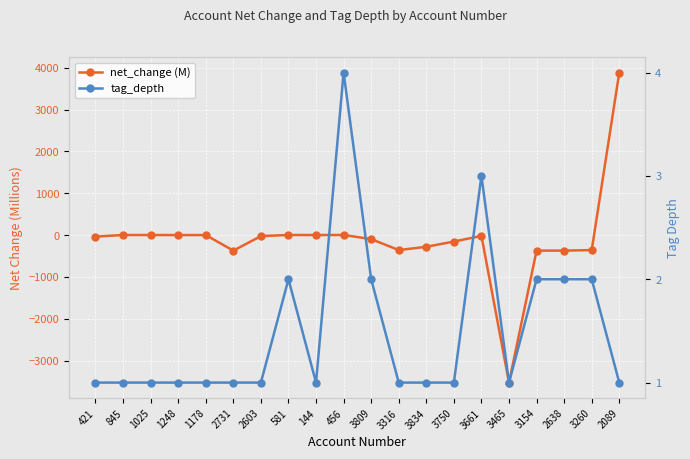

In tag_depth, how many points are higher than both neighbors (excluding endpoints)?

3